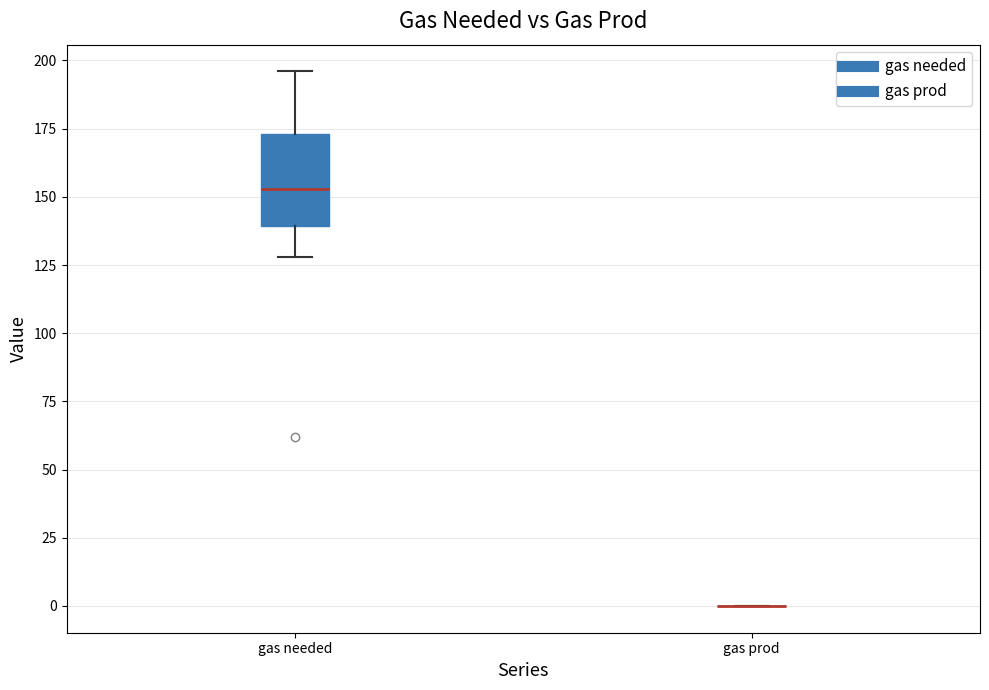

Reading left to right, read every box against the y-axis: the position of its median line, the range the box covers, and the ends of its whiskers. The values are not printed on the chart, so give them approximately, as read against the axis.

gas needed: median 155, box 140 to 175, whiskers 130 to 195
gas prod: box collapsed to a line at 0, whiskers 0 to 0